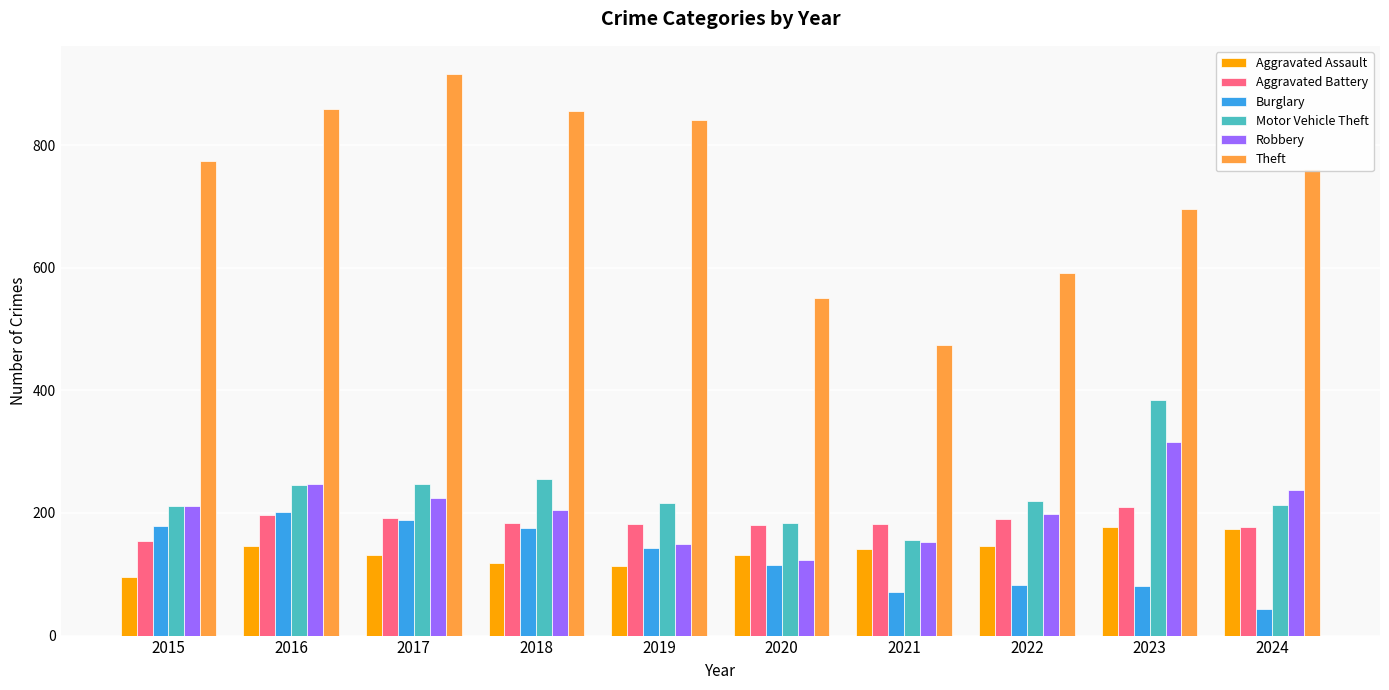

How many bars are there in each group?

6